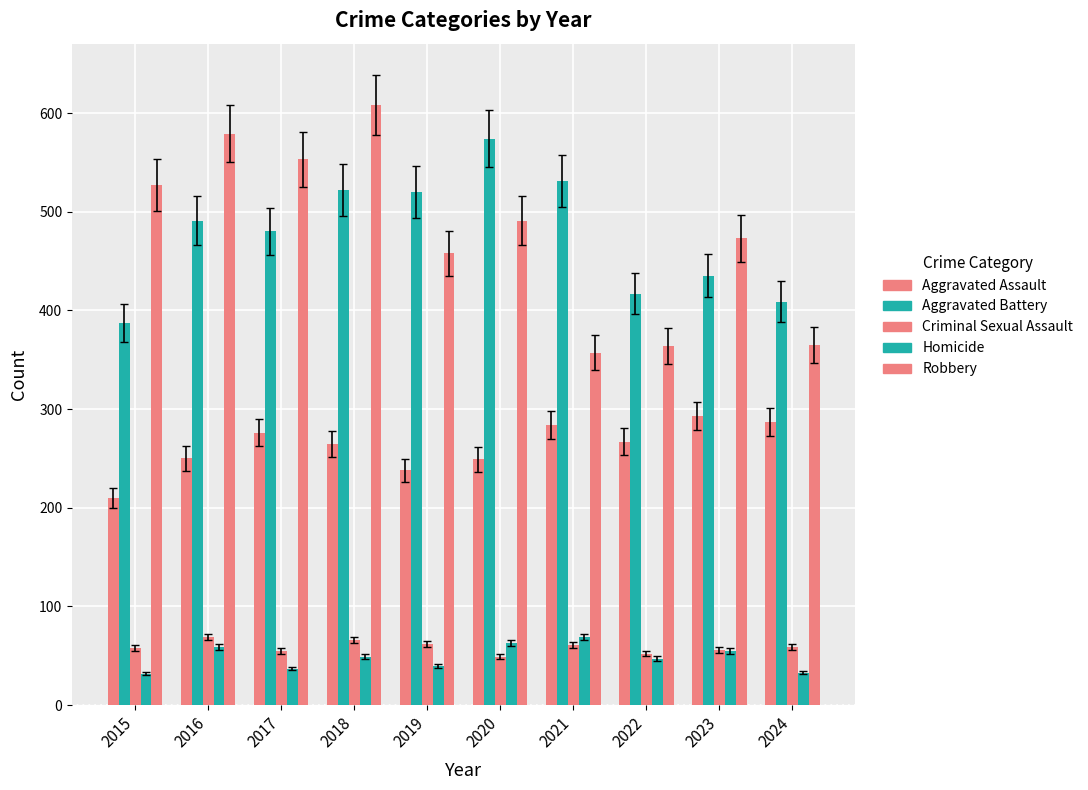

What value does the Criminal Sexual Assault series have at 2016, to the nearest 5?

70